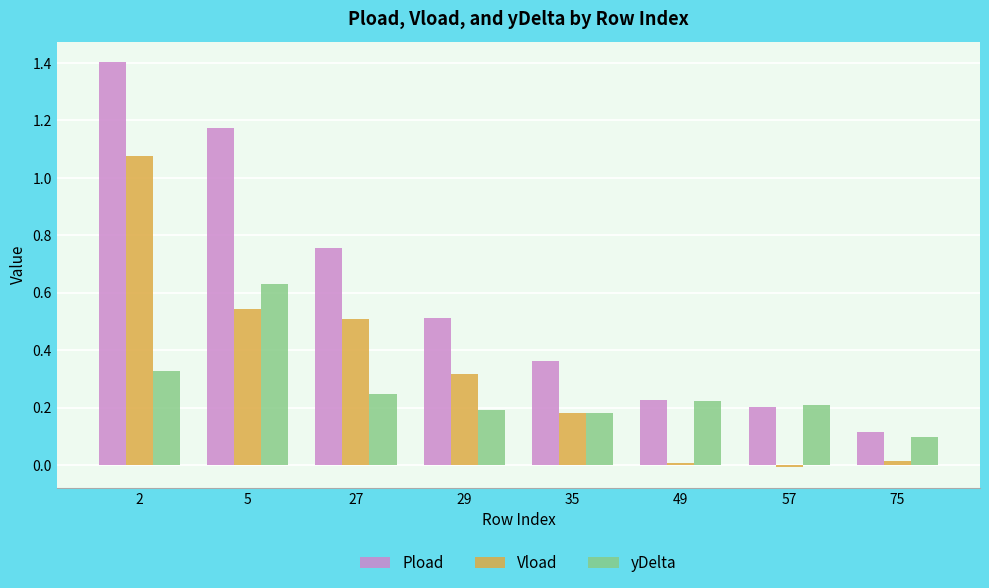

True or false: yDelta has a value of 0.2 at 29.

True